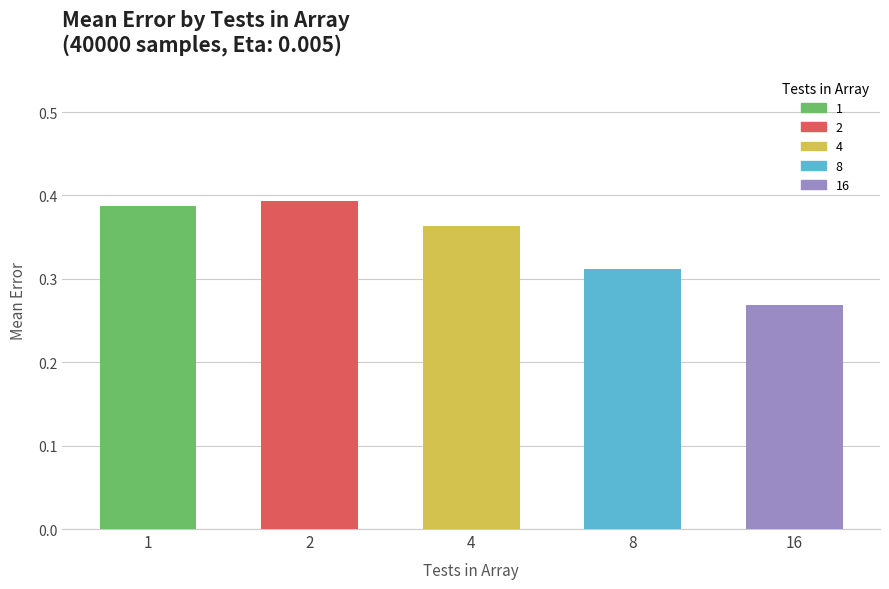

What is the sum of the values at 4 and 8?

0.7